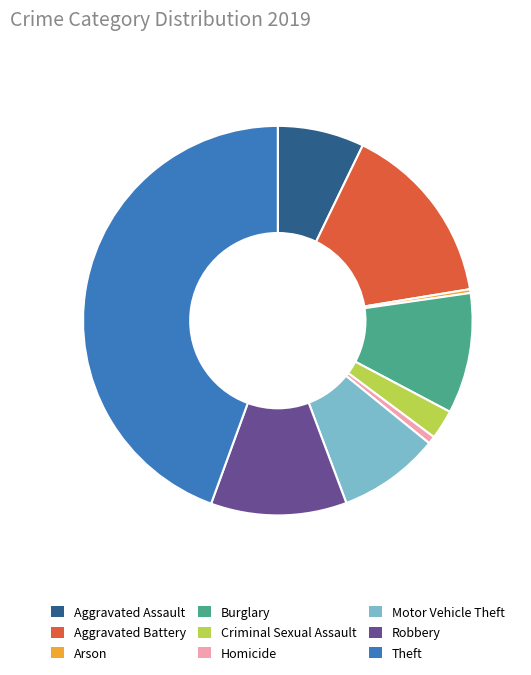

Which category has the biggest portion of the pie?

Theft